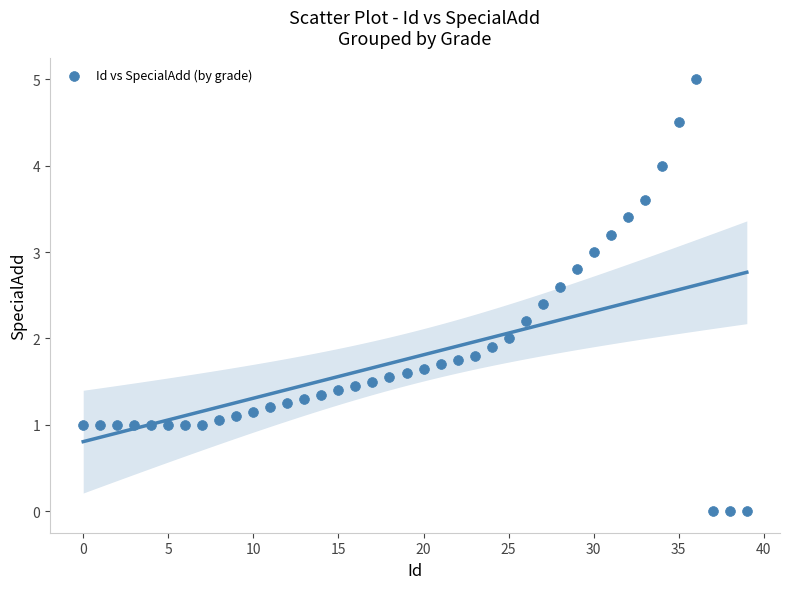

What is the range of Y values (max minus min)?

5.0